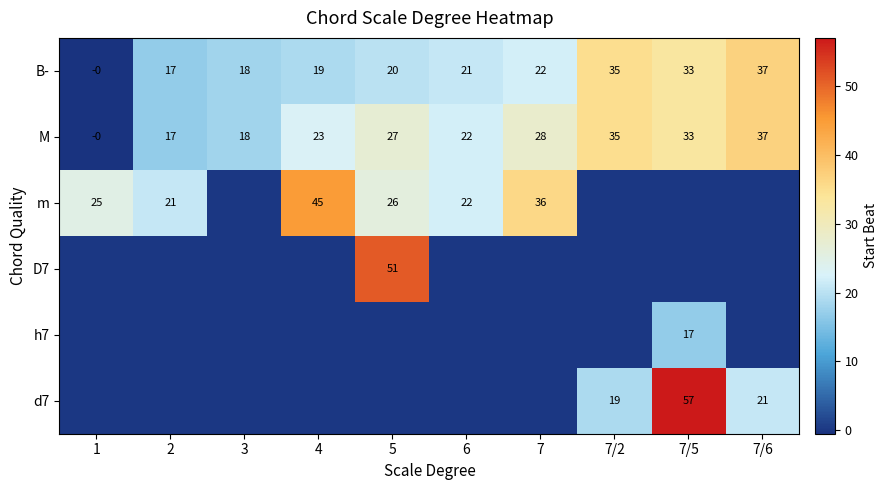

The m series shows 45 at 4. True or false?

True